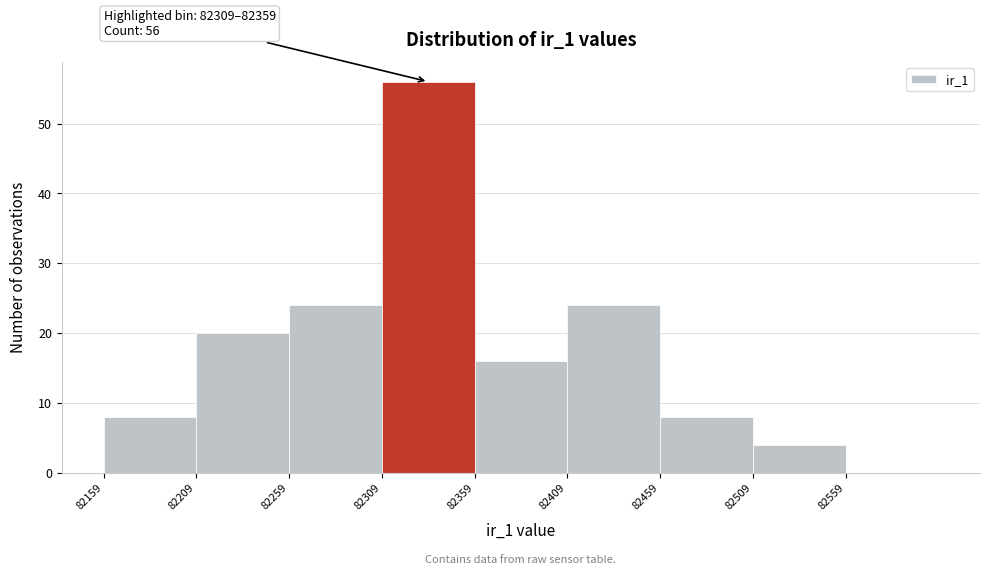

Which range on the x-axis has the tallest bar?

82309 to 82359